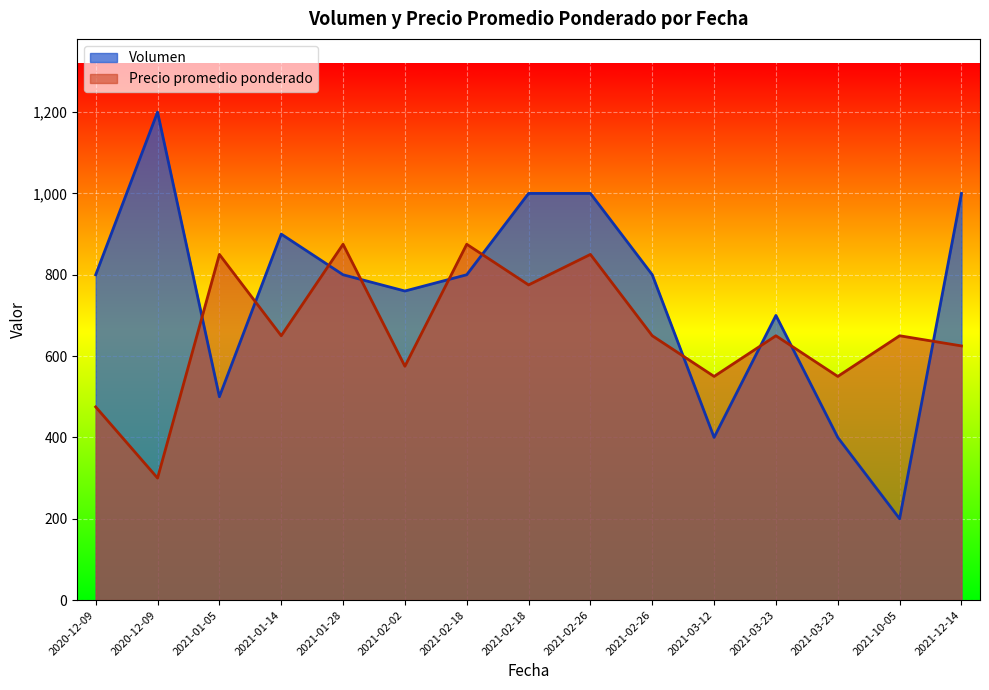

Which series has the largest total across all categories?

Volumen